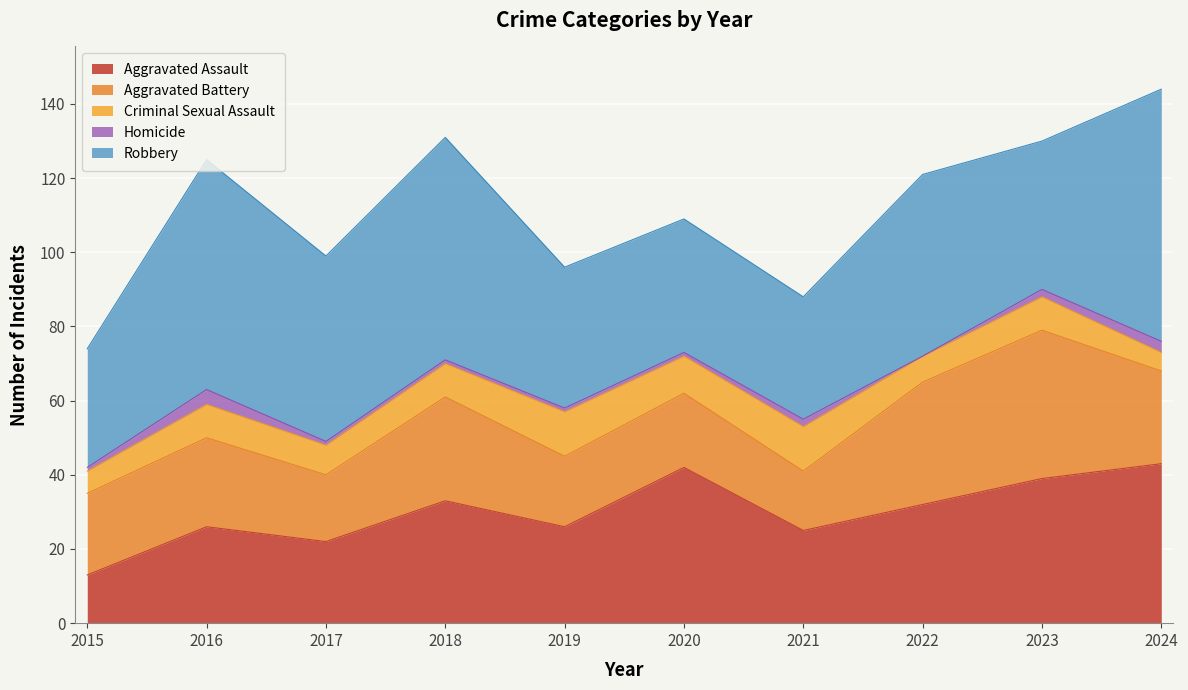

Which category has the highest value in the Homicide series?

2016